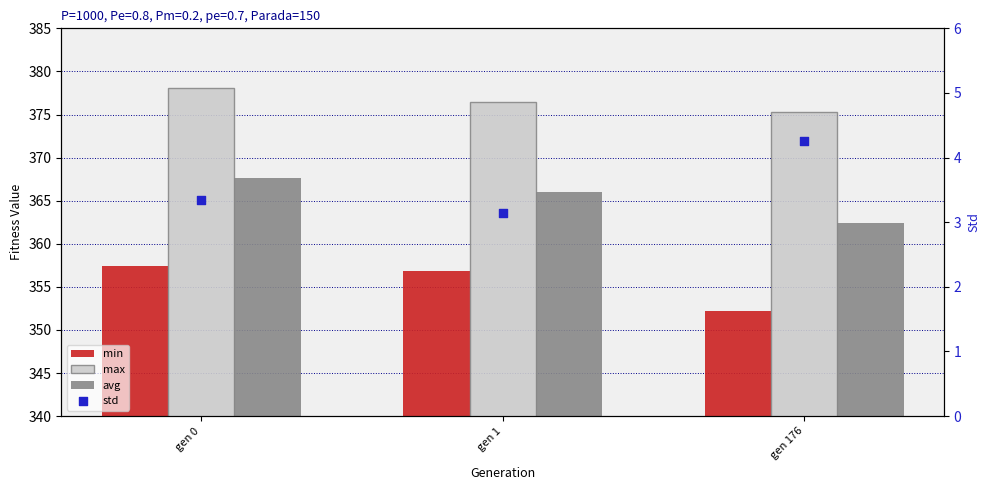

What are all the series names shown in the legend?

min, max, avg, std